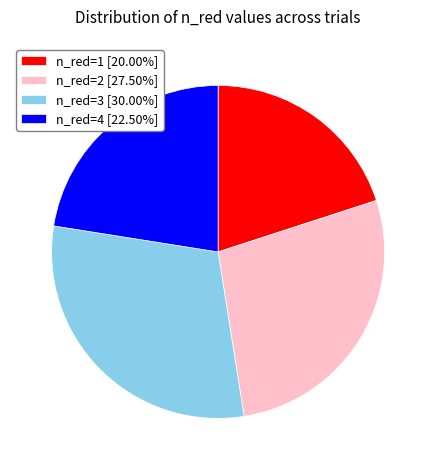

Does n_red=2 represent more than half of the total?

No